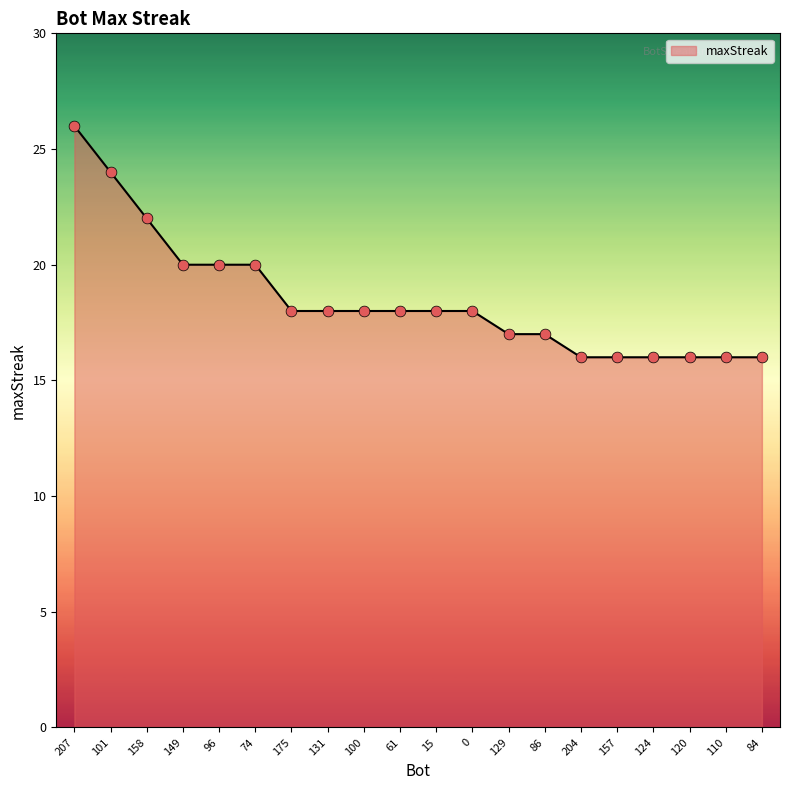

What is the change in value from 101 to 110?

-8